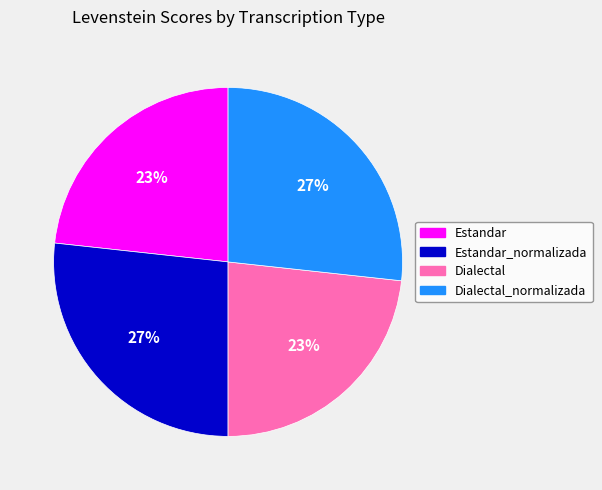

Which has a higher value, Dialectal or Dialectal_normalizada?

Dialectal_normalizada